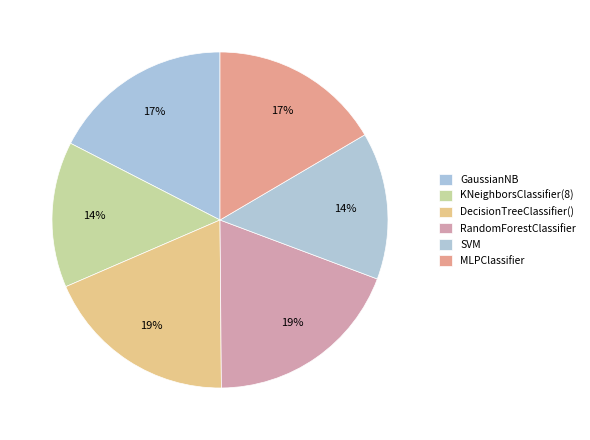

To the nearest percent, what portion does SVM represent?

14%